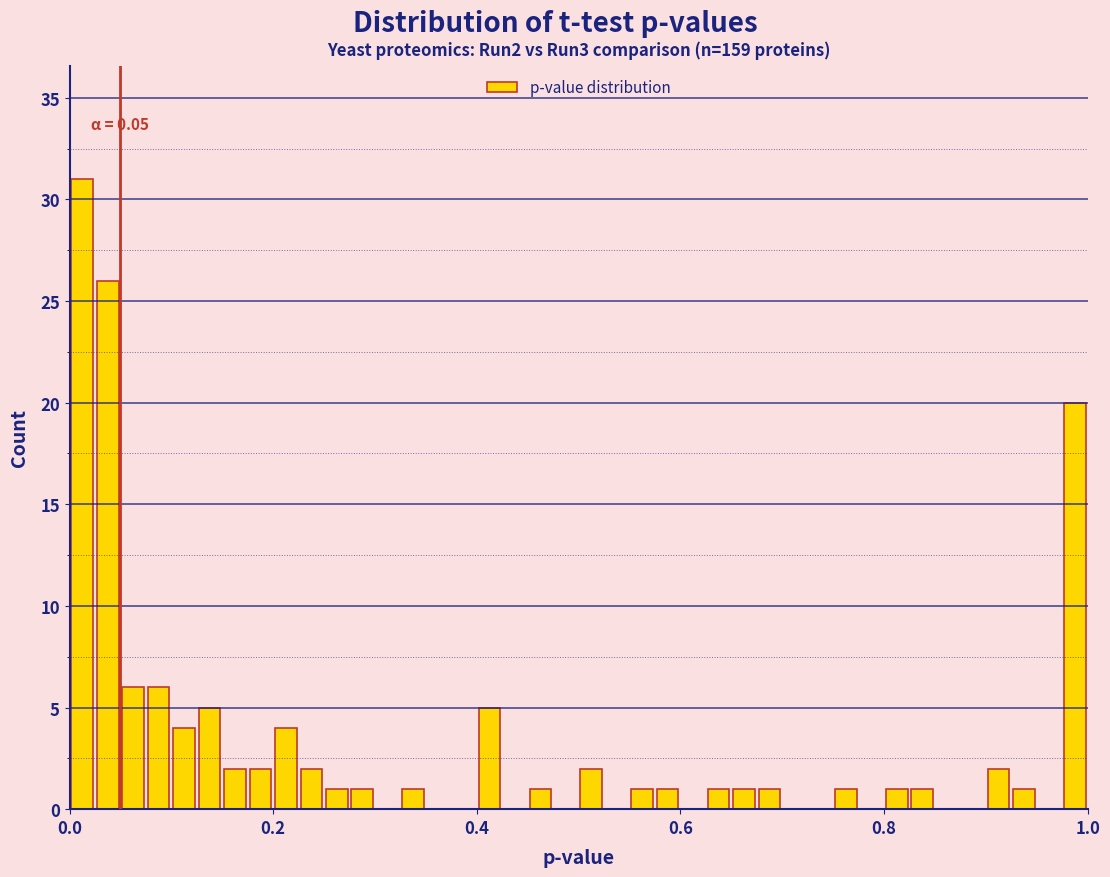

Around what value on the x-axis is the tallest bar? Give the approximate position of its centre, as read against the axis.

0.02